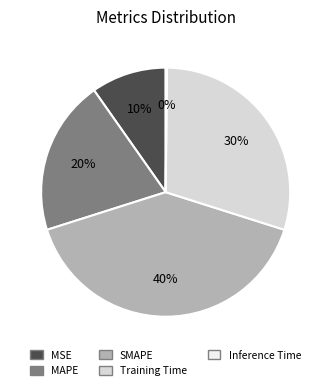

To the nearest percent, what is the combined percentage of SMAPE and Training Time?

70%